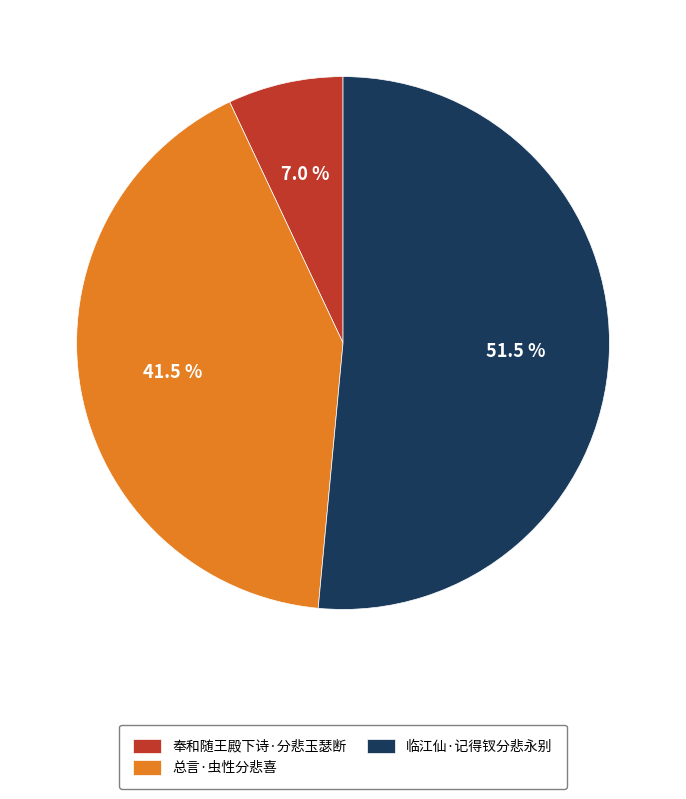

Does 临江仙·记得钗分悲永别 account for over 50% of the chart?

Yes